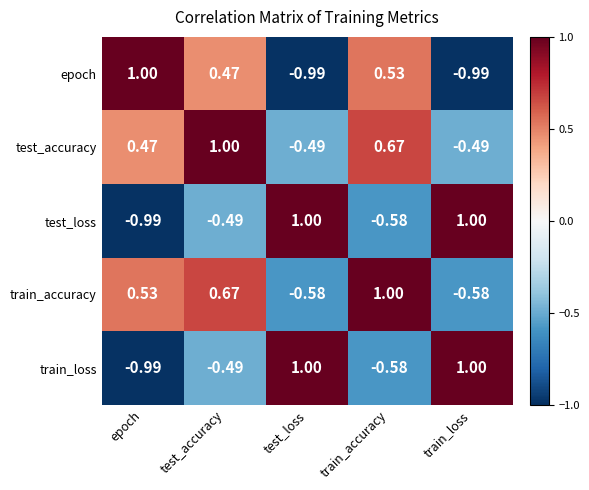

Is the value of test_loss at test_loss greater than the value of train_loss at epoch?

Yes